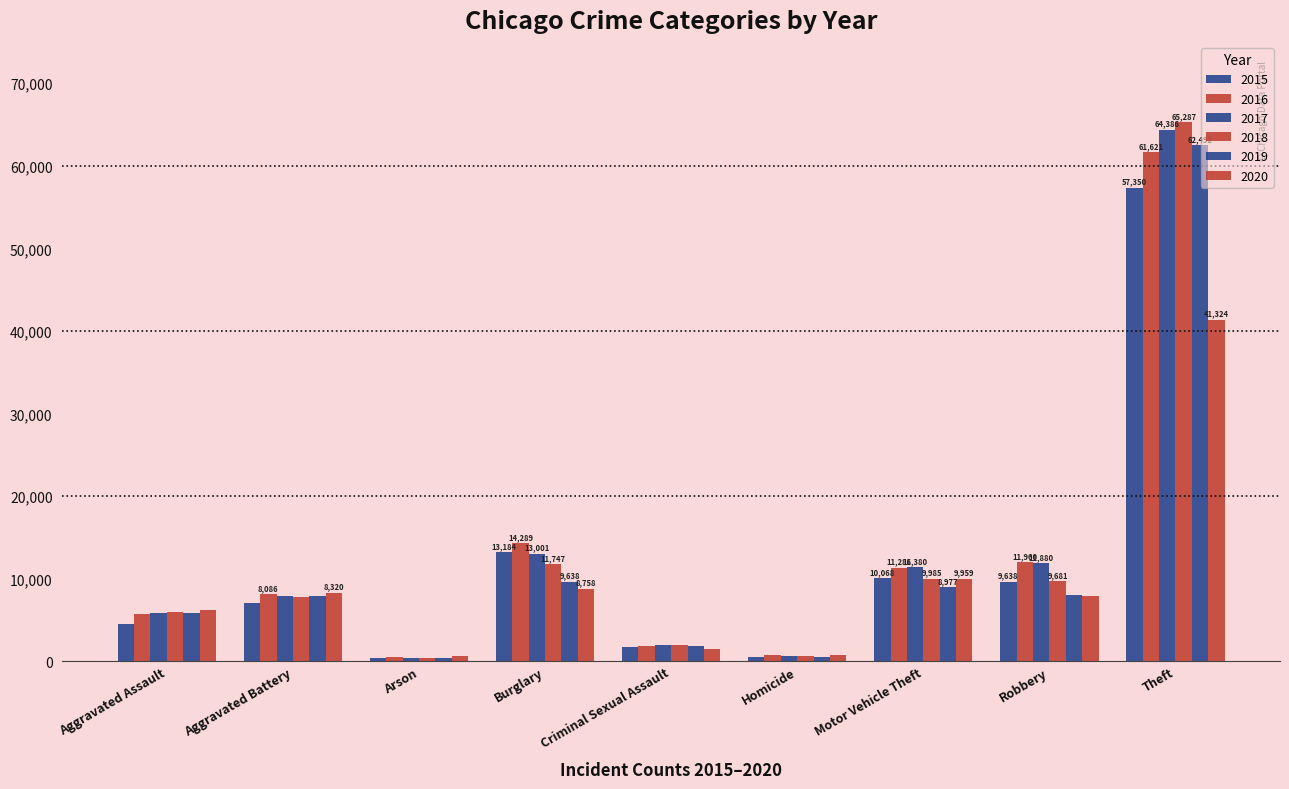

How many groups of bars are there?

9